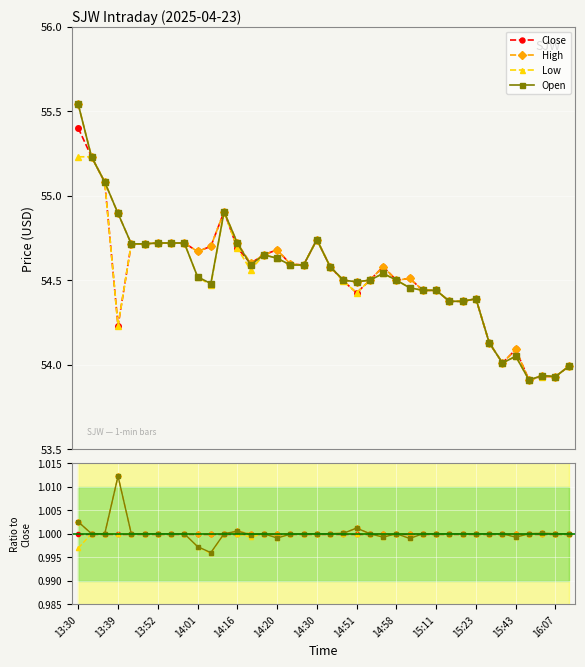

Where is the first local maximum for Low?

14